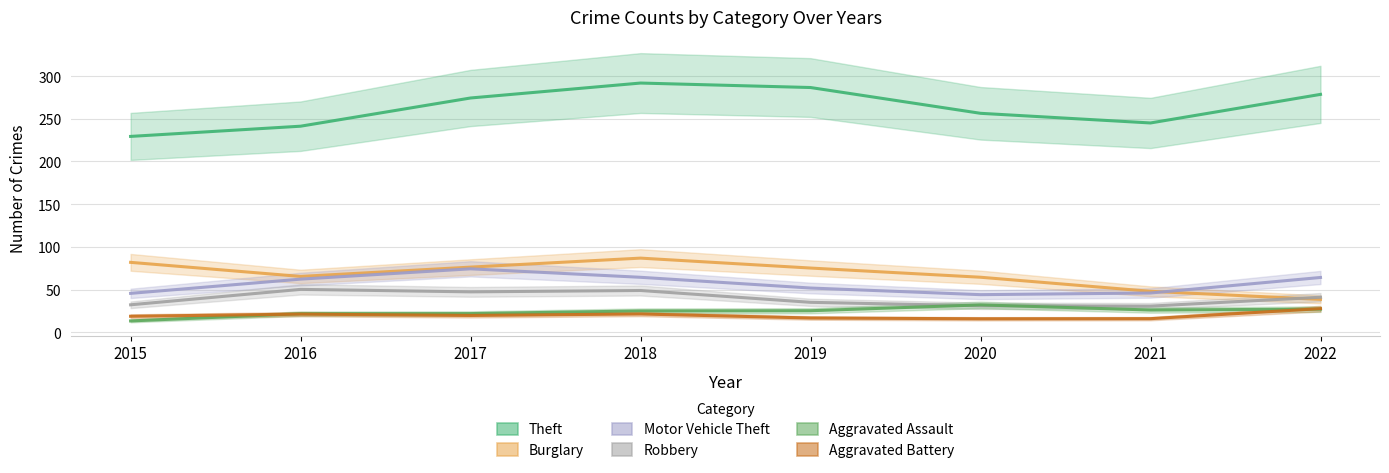

What is the difference between the highest and lowest values at 2020?

240.4